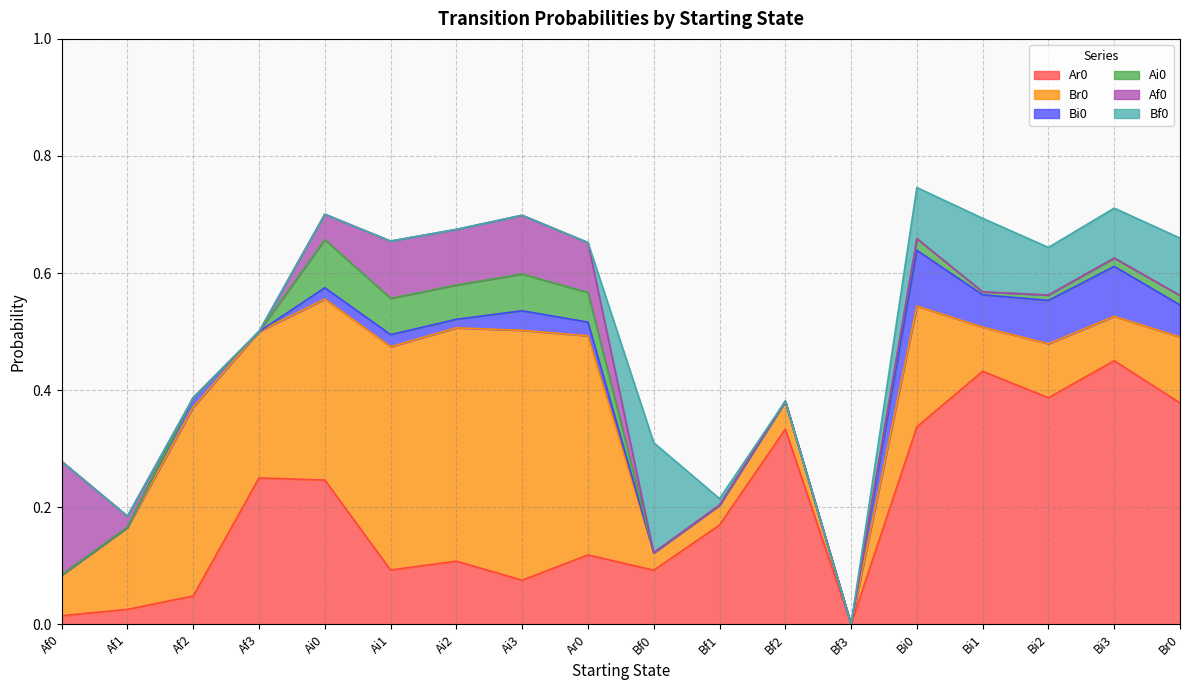

List the series in order of their peak value, lowest first.

Ai0, Bi0, Bf0, Af0, Br0, Ar0